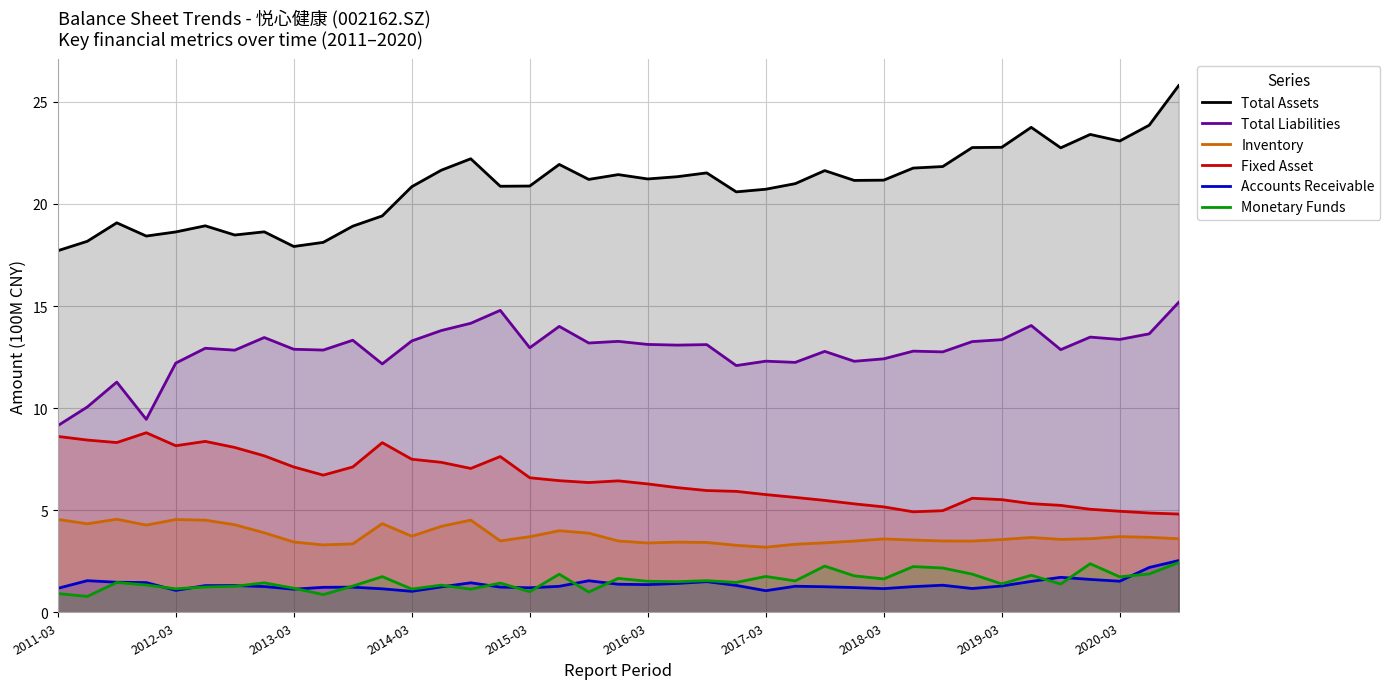

How many lines are shown in the chart?

6